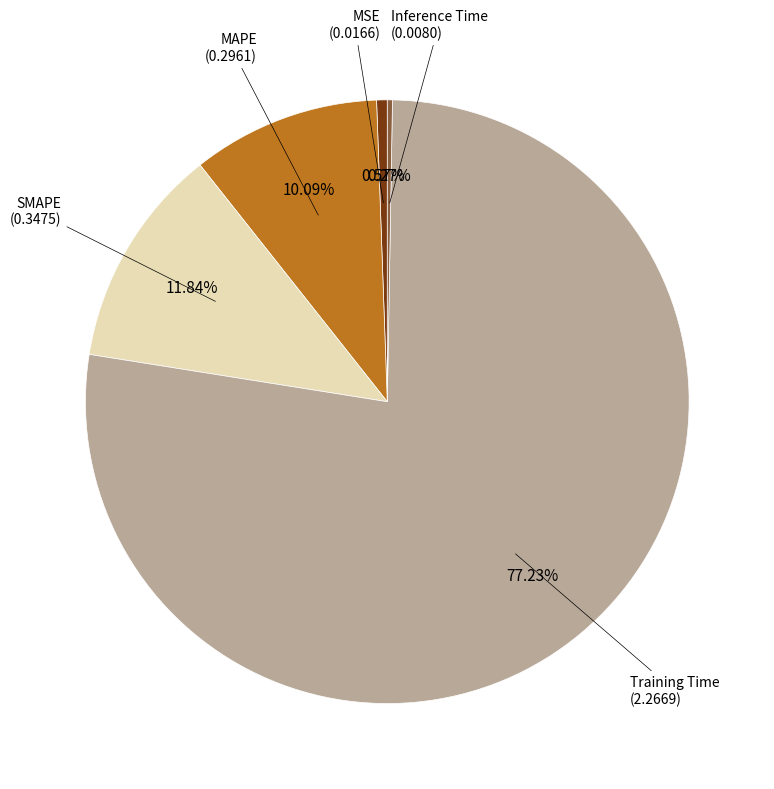

To the nearest percent, what is the difference between the largest and smallest slice percentages?

77%